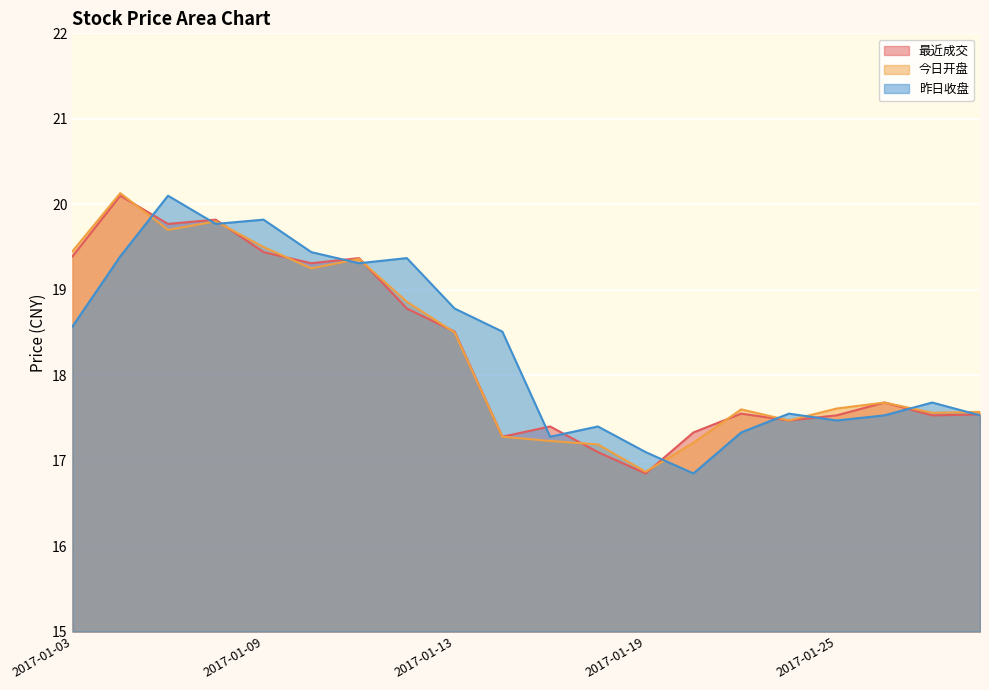

What is the total value across all series at 2017-01-19?

50.8